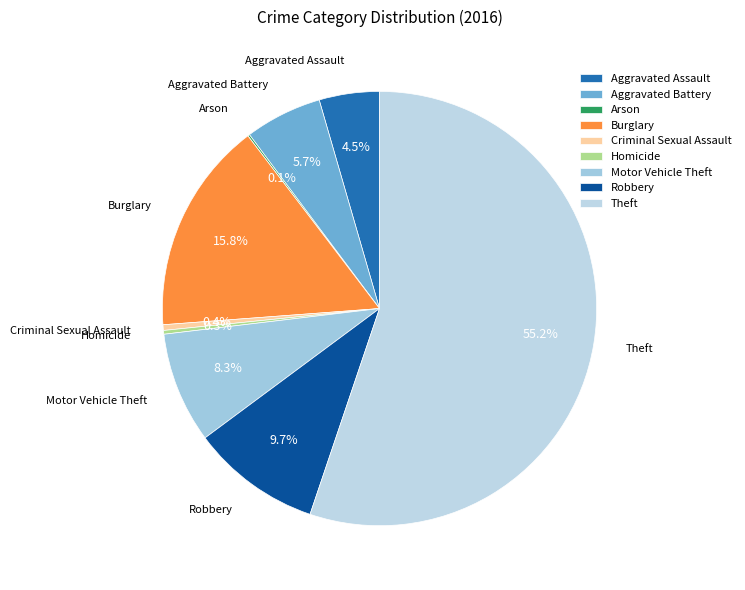

Do Aggravated Assault and Theft together represent more than half of the pie?

Yes